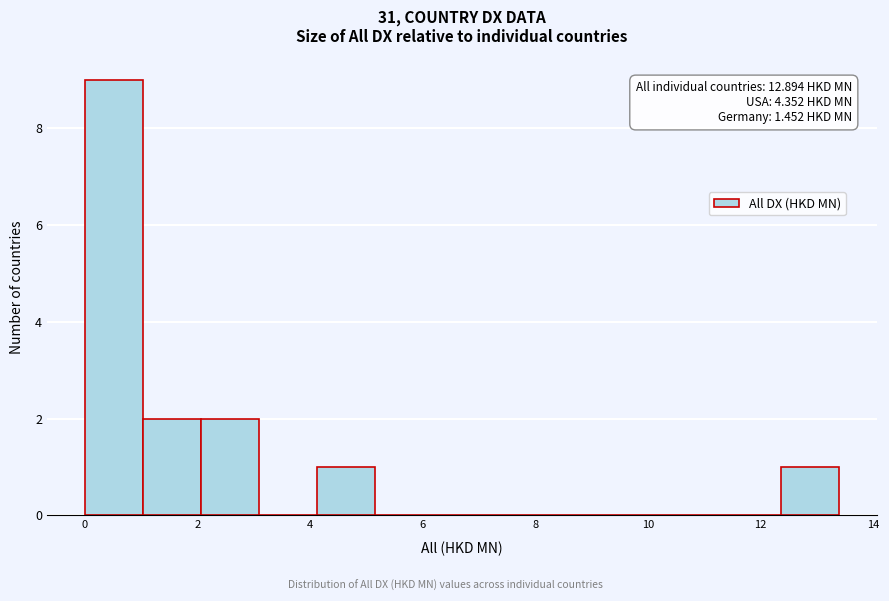

Over which range of the x-axis is the bar tallest?

0.0 to 1.0